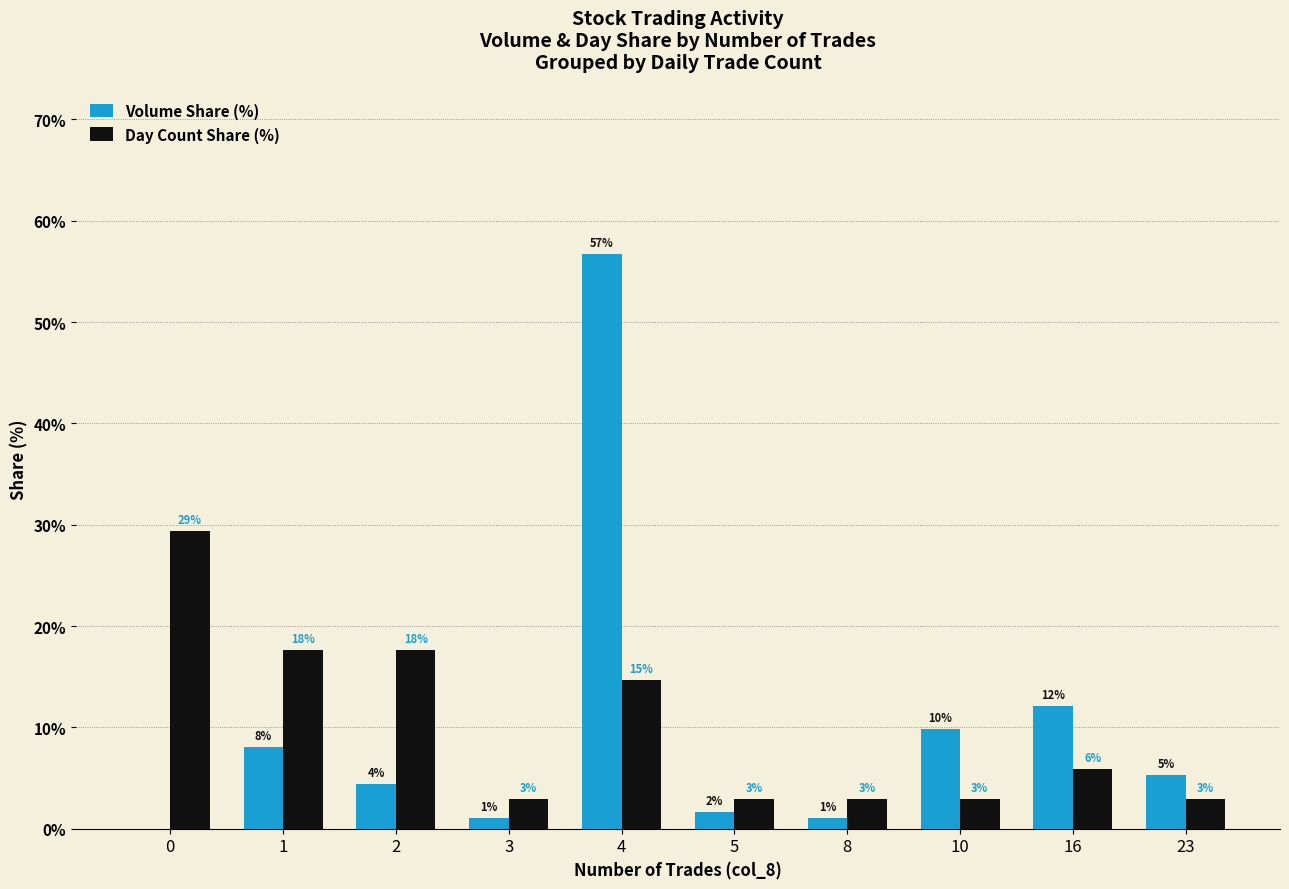

True or false: Volume Share (%) has a value of 1.6 at 5.

True